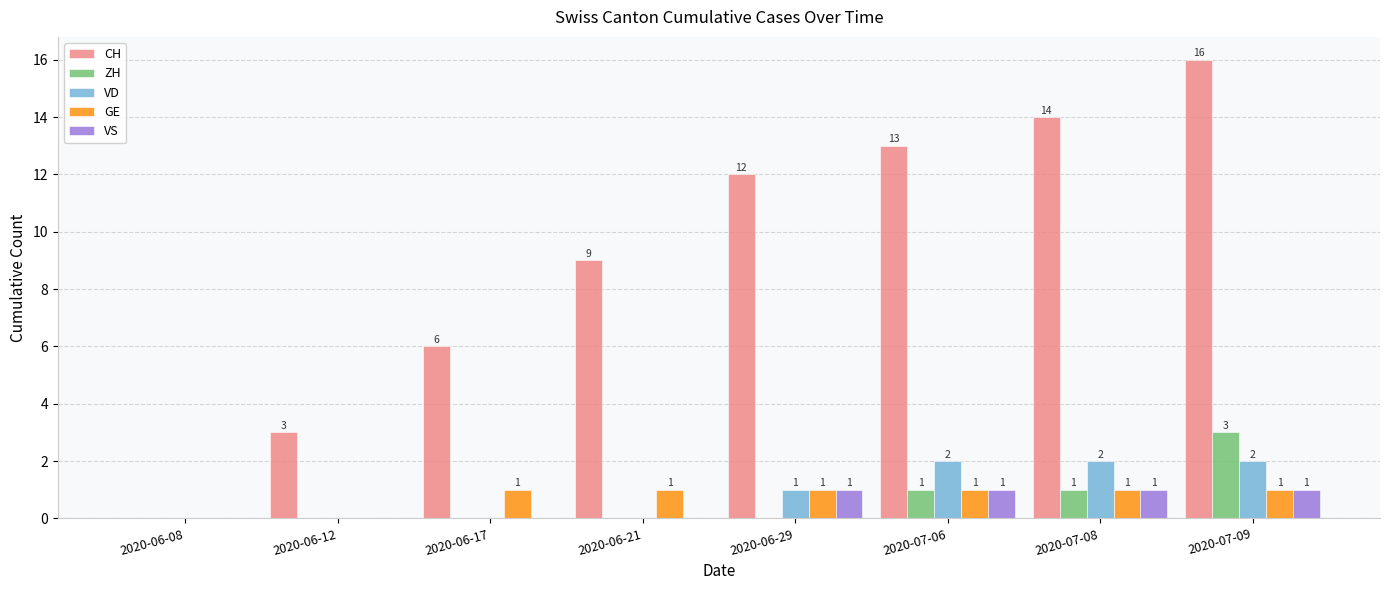

How many series are shown in this chart?

5